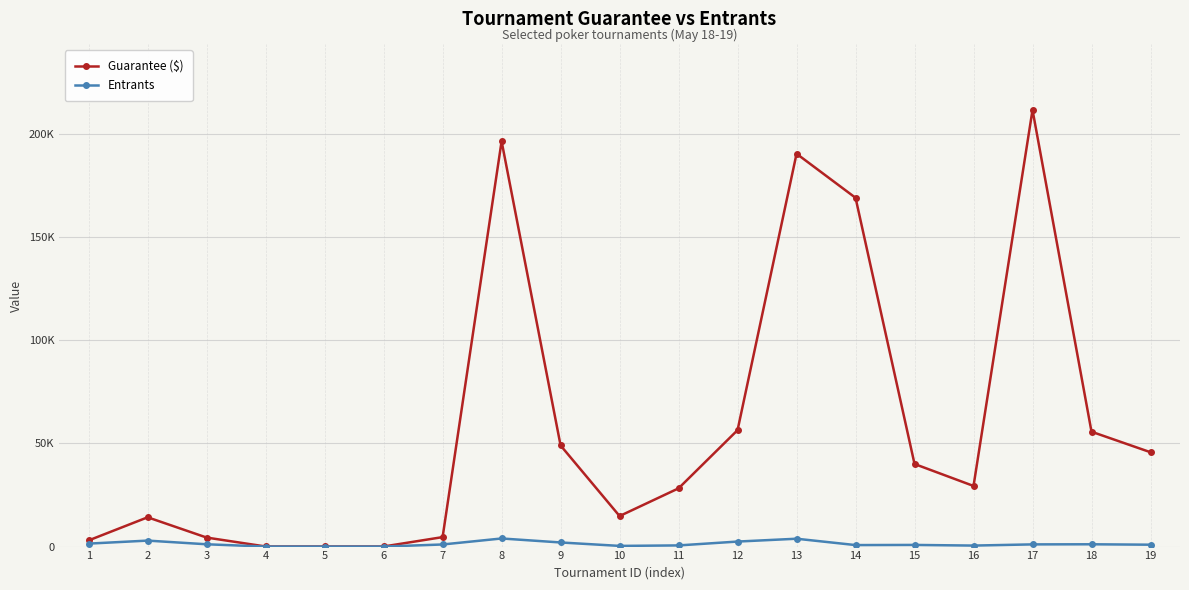

Rank the series by their average value, from highest to lowest.

Guarantee ($), Entrants